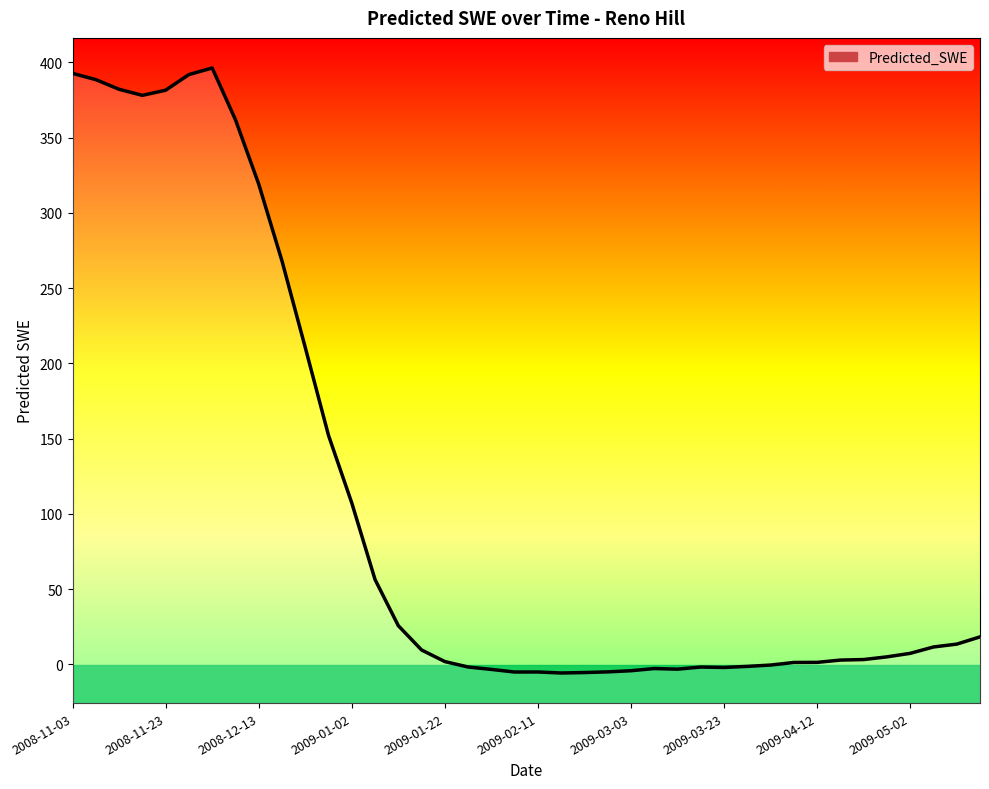

What is the maximum value shown in the chart?

396.3